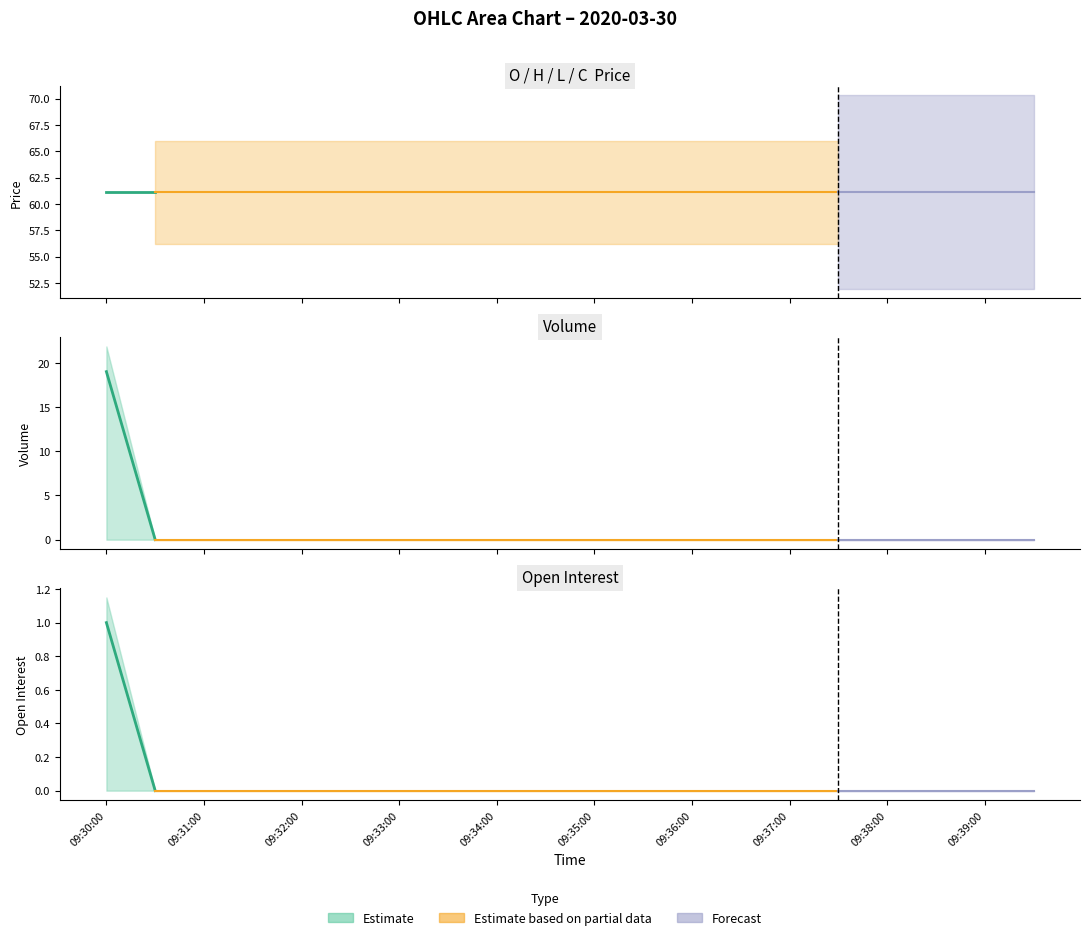

Which has a higher value, 09:36:00 or 09:33:00?

09:36:00